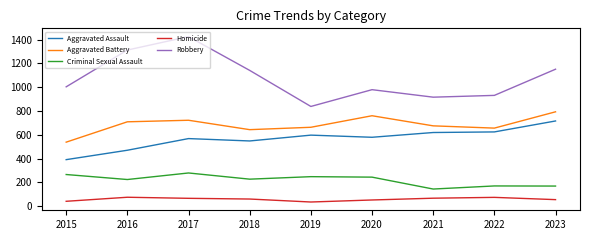

The value of Aggravated Battery at 2019 is 664. True or false?

True